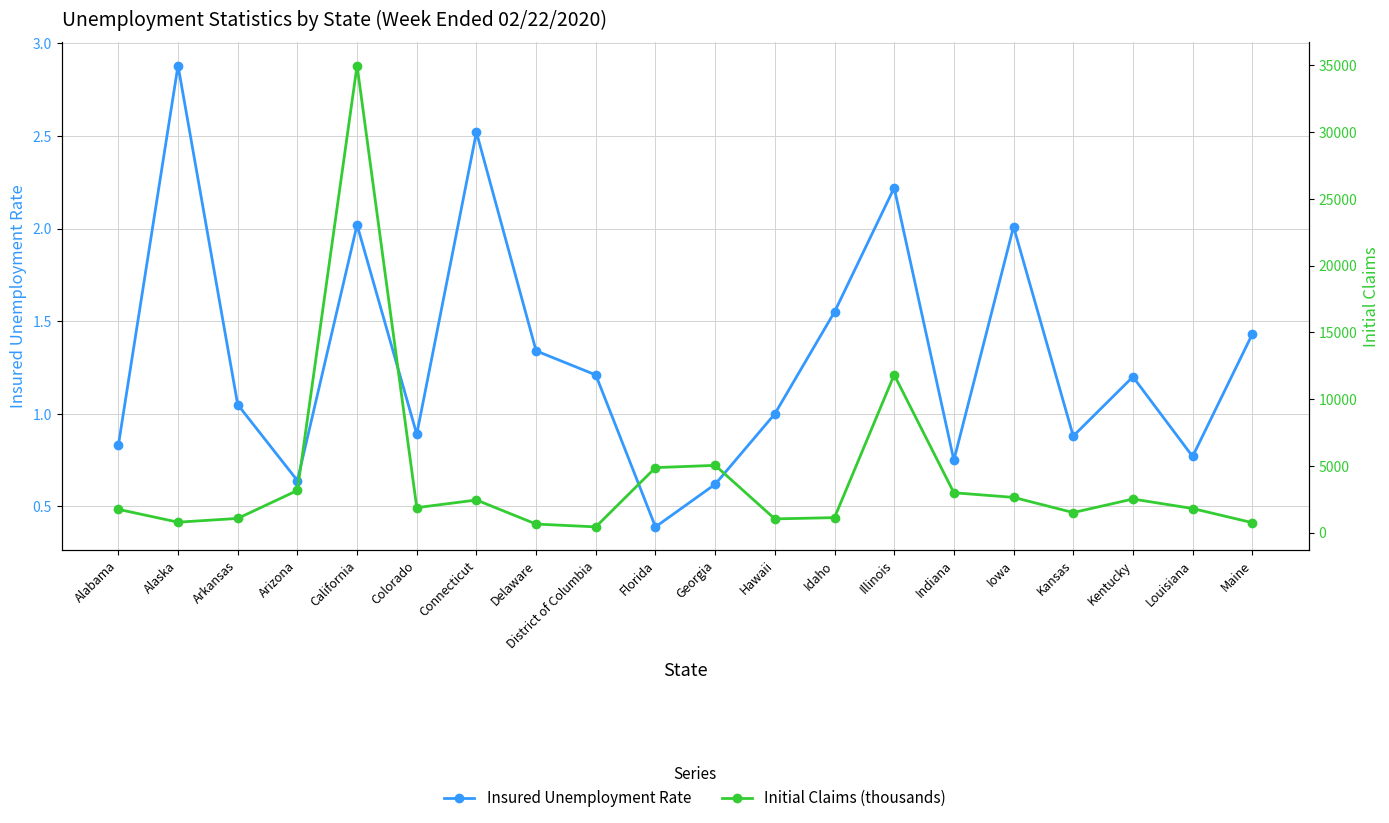

List the series in order of their overall mean, lowest first.

Insured Unemployment Rate, Initial Claims (thousands)